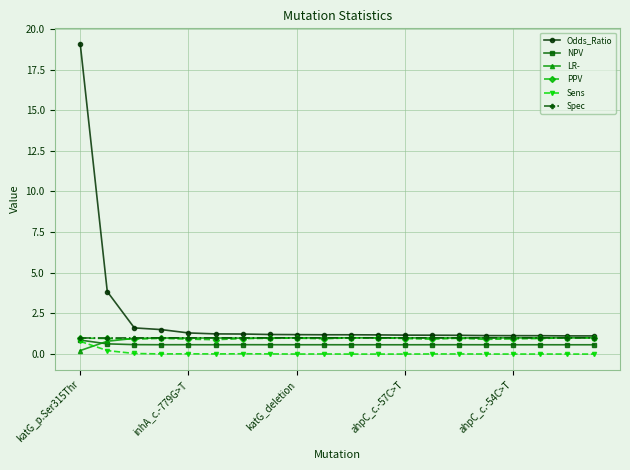

What is the highest value of the LR- series?

1.0